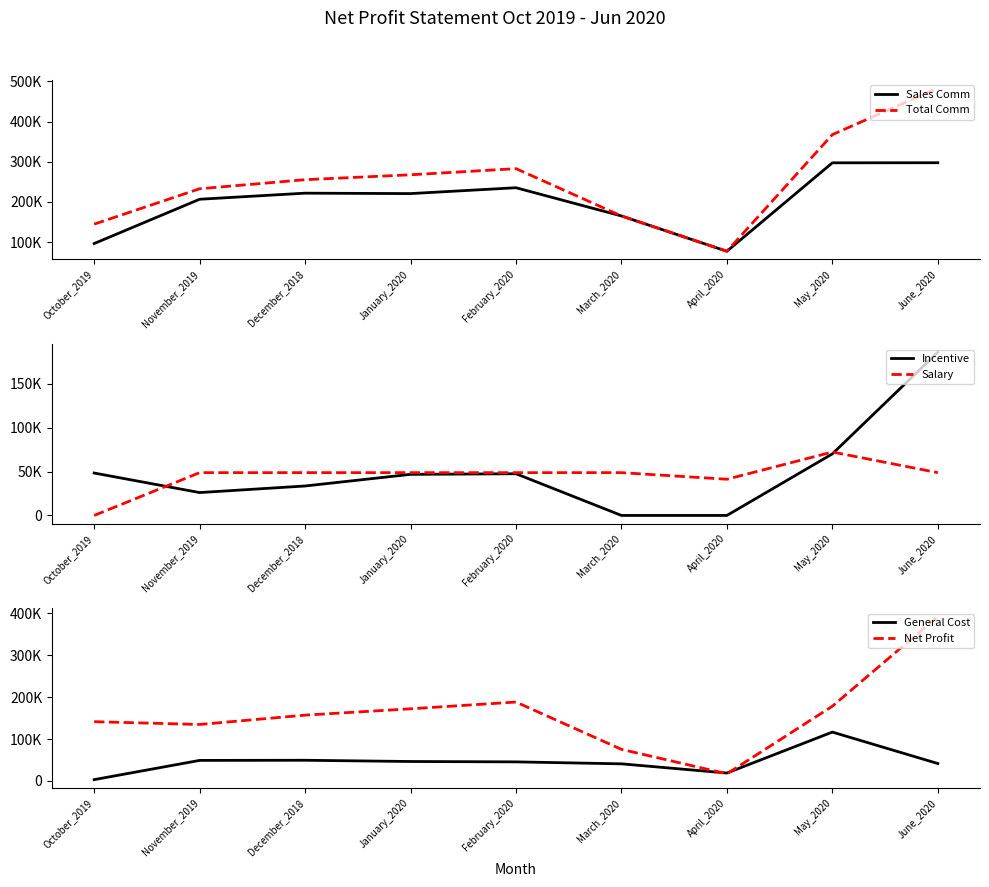

What are all the series names shown in the legend?

Sales Comm, Total Comm, Incentive, Salary, General Cost, Net Profit